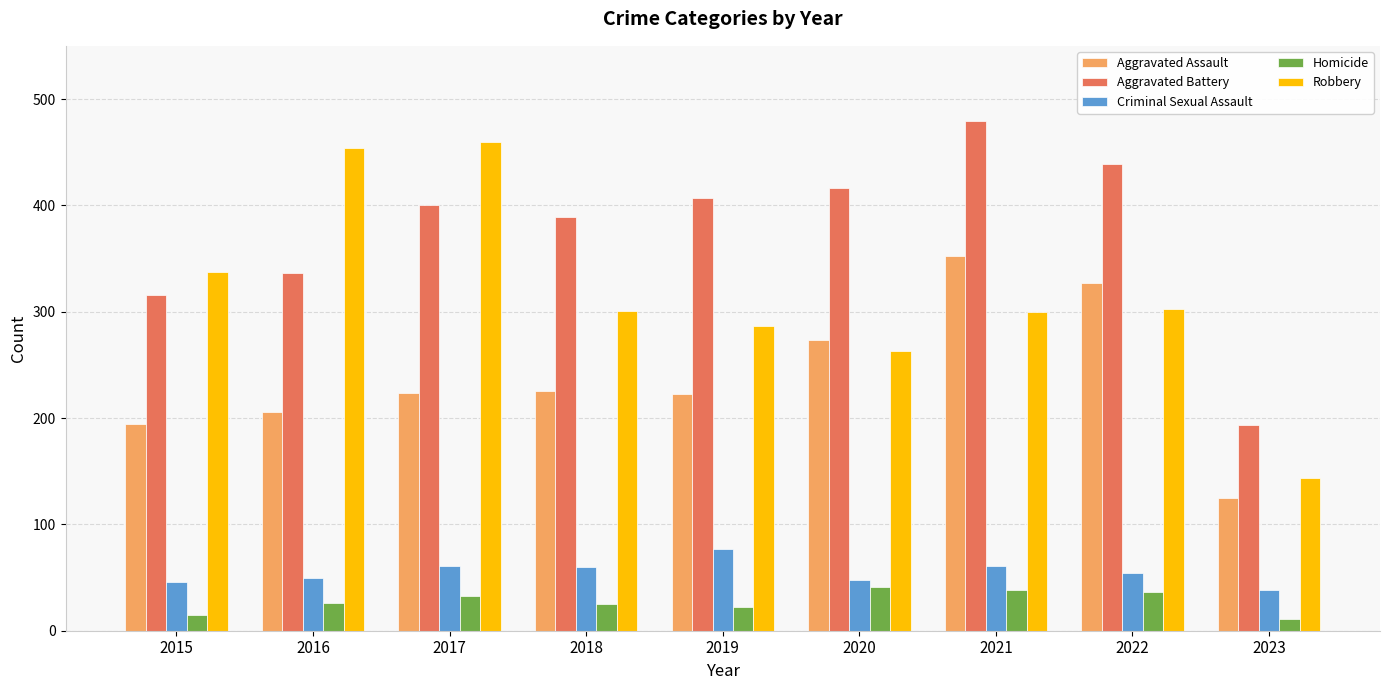

Are the bars horizontal?

No